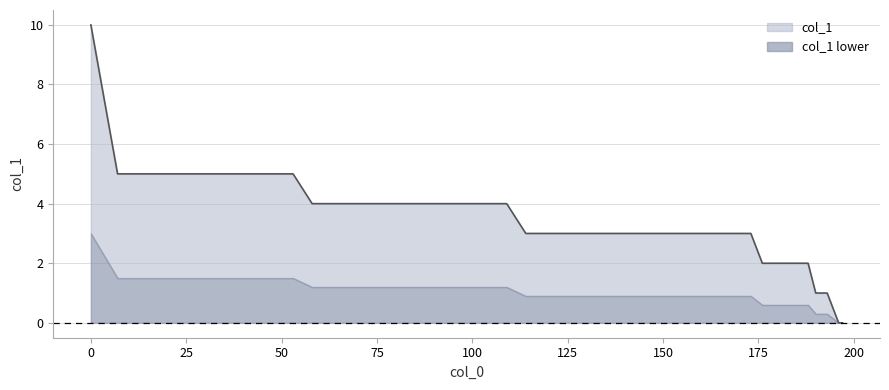

What is the greatest value displayed?

10